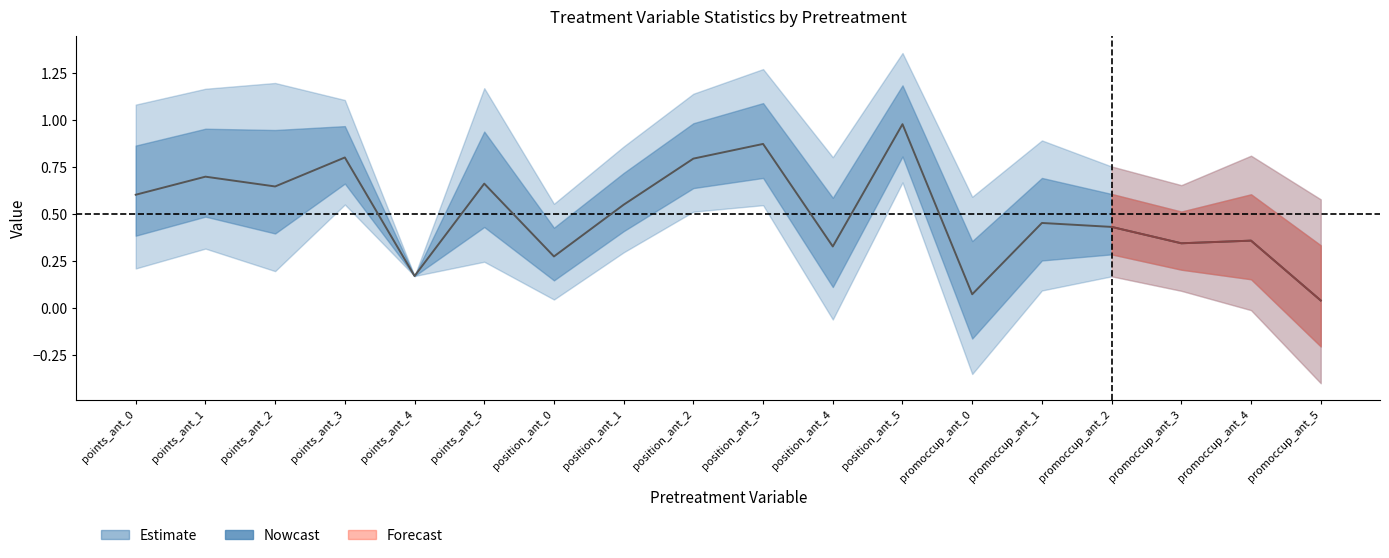

What is the difference between the maximum and minimum values?

0.9